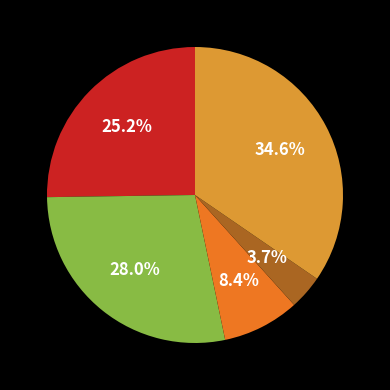

Is there any slice that represents more than half of the pie?

No